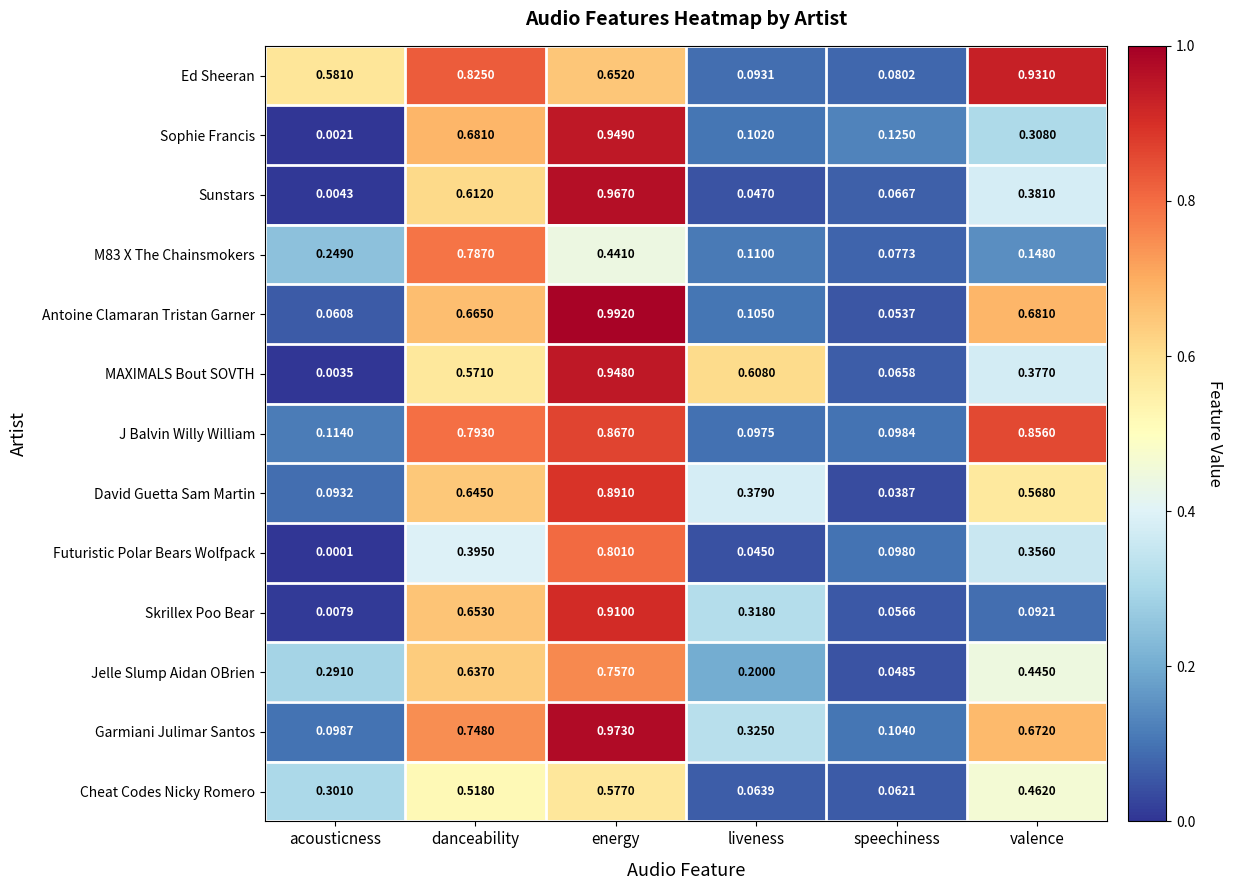

At which category is the sum across all series the highest?

energy